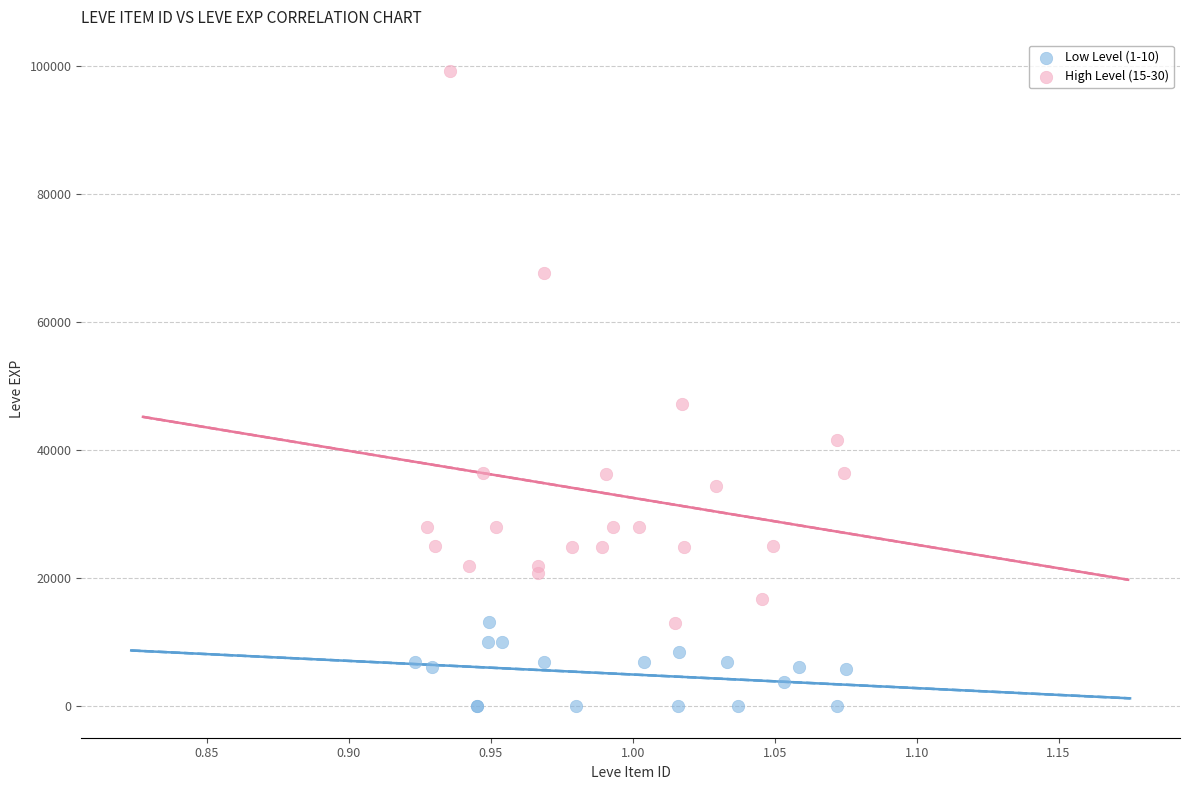

What are all the series names shown in the legend?

Low Level (1-10), High Level (15-30)